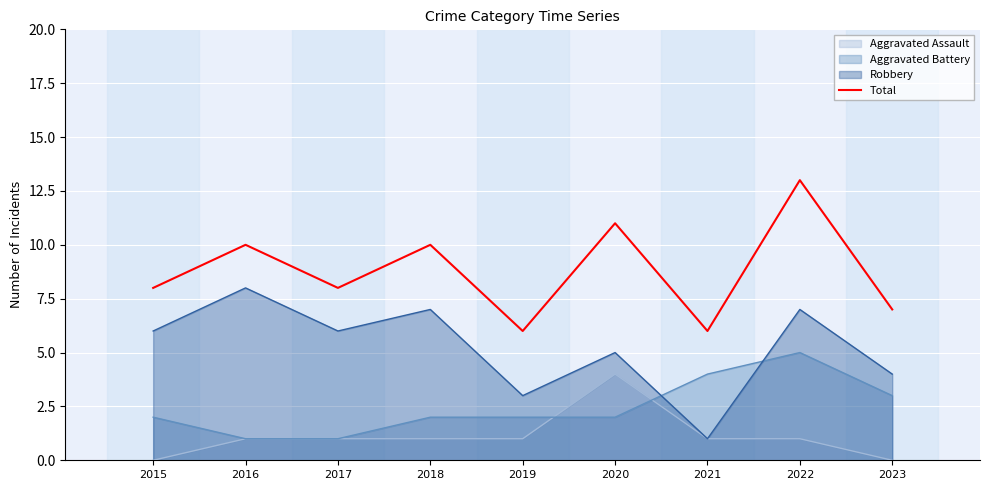

True or false: the data shows 4 at 2016.

False